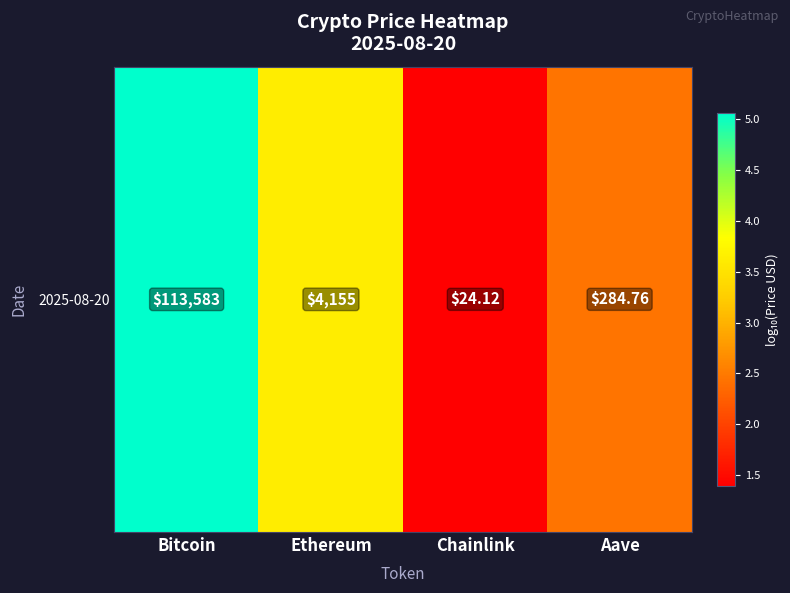

Reading left to right, what are all the values shown in this chart?

Bitcoin=5.1	Ethereum=3.6	Chainlink=1.4	Aave=2.5